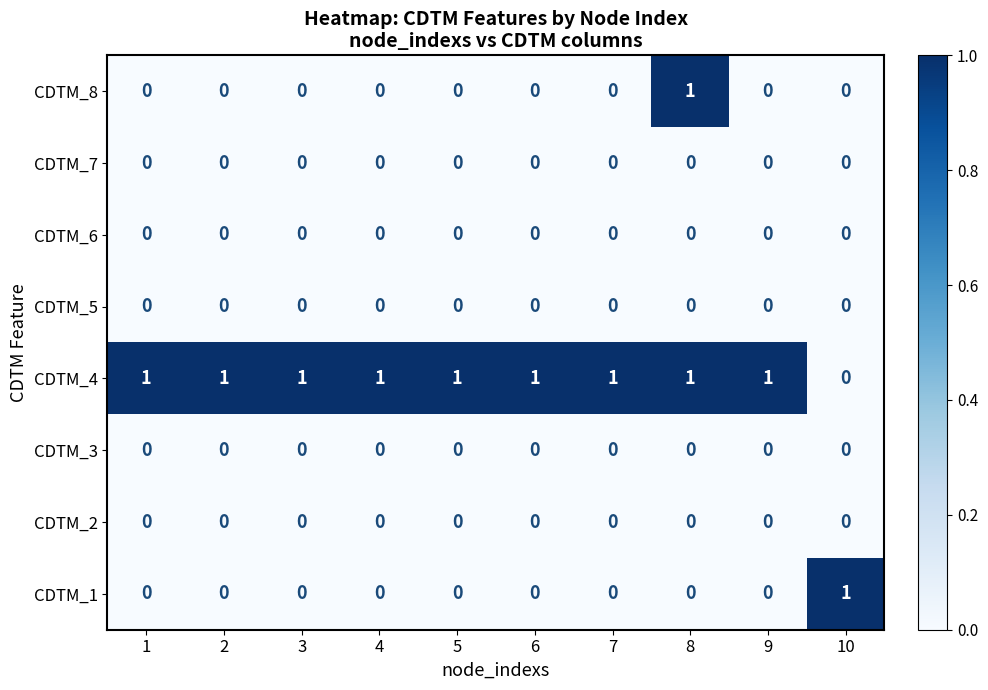

How many data points does each series have?

10